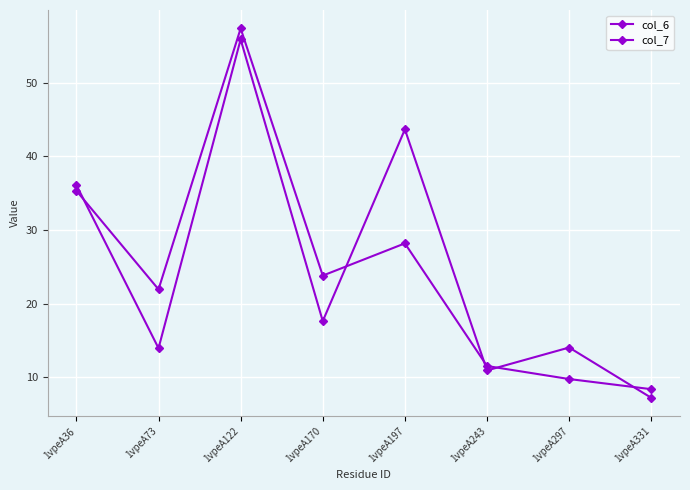

How many distinct data groups are displayed?

2